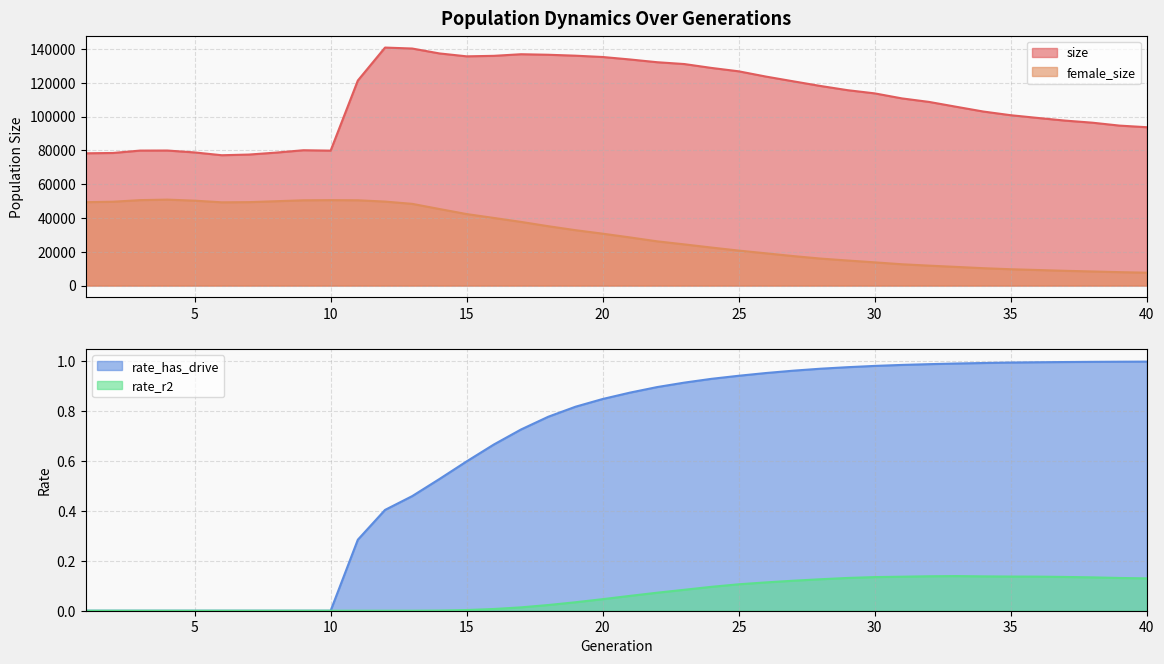

At which label is rate_has_drive closest to 0?

1